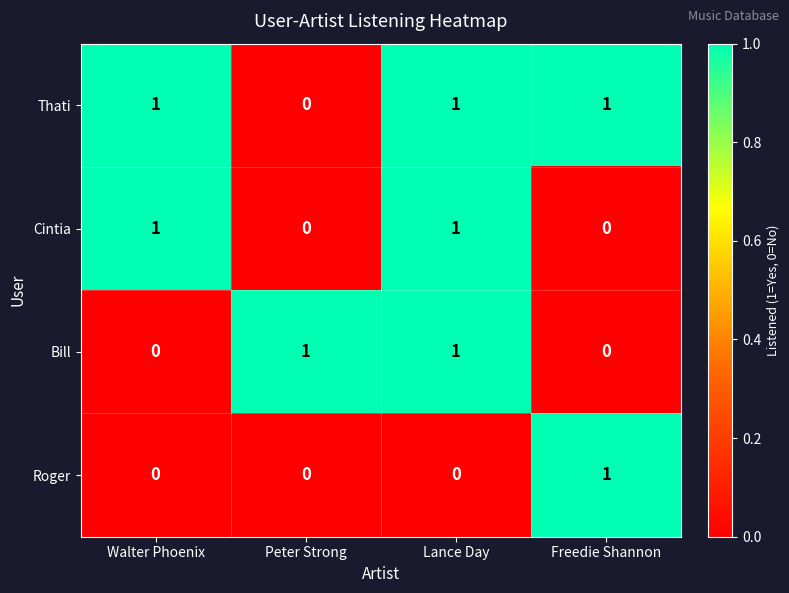

How many Bill values are between 0 and 1?

4